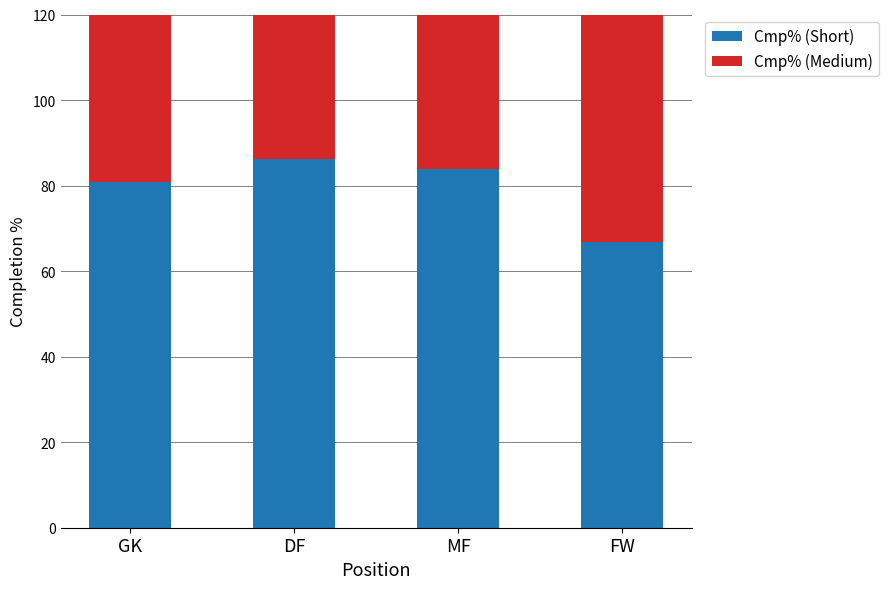

What are all the series names shown in the legend?

Cmp% (Short), Cmp% (Medium)